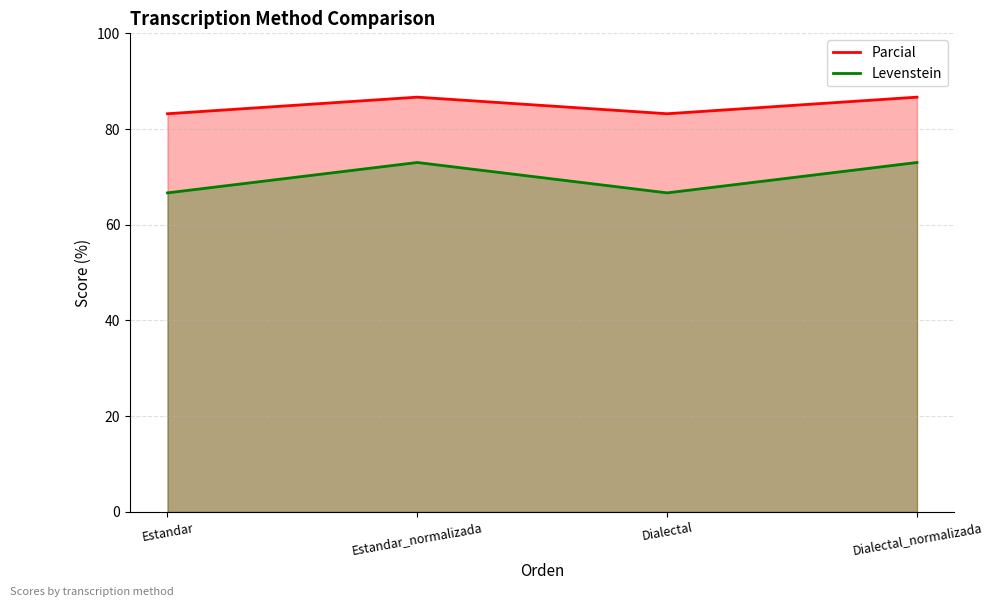

Reading left to right, what are all the values shown in this chart?

Parcial: Estandar=83.2	Estandar_normalizada=86.7	Dialectal=83.2	Dialectal_normalizada=86.7
Levenstein: Estandar=66.7	Estandar_normalizada=73.0	Dialectal=66.7	Dialectal_normalizada=73.0